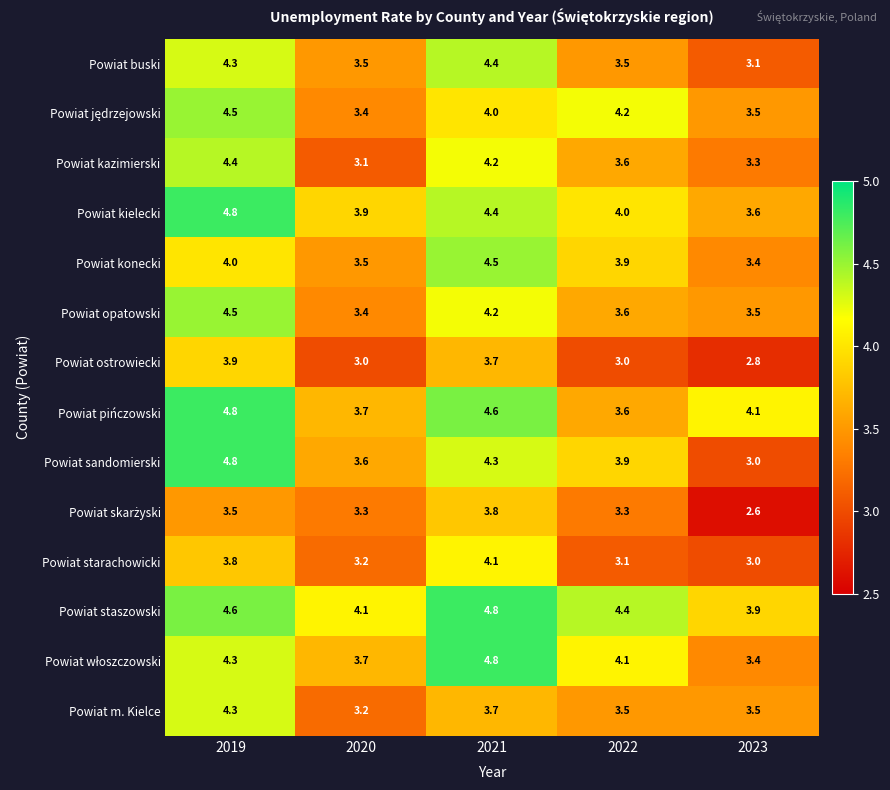

At which label is Powiat kielecki closest to 4?

2022